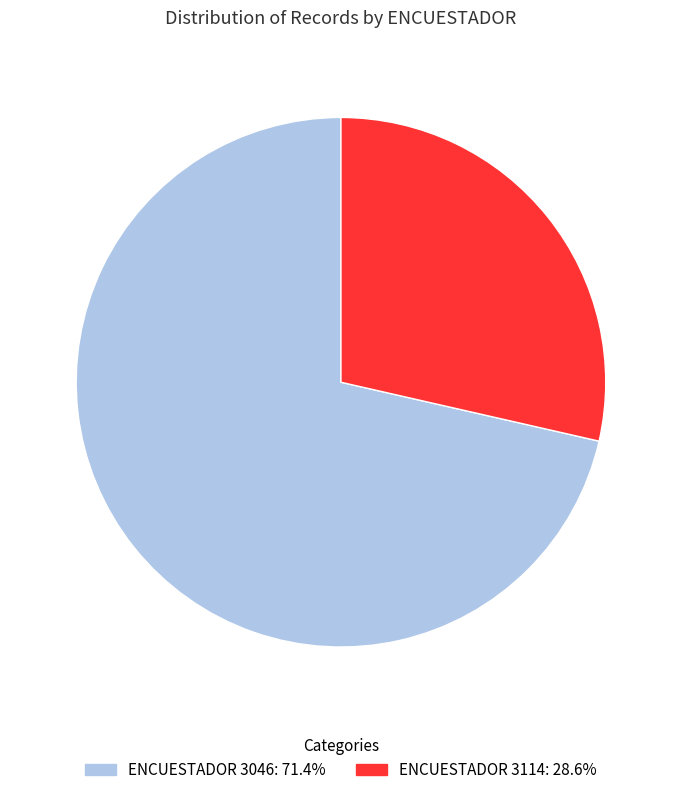

Is there any slice that represents more than half of the pie?

Yes